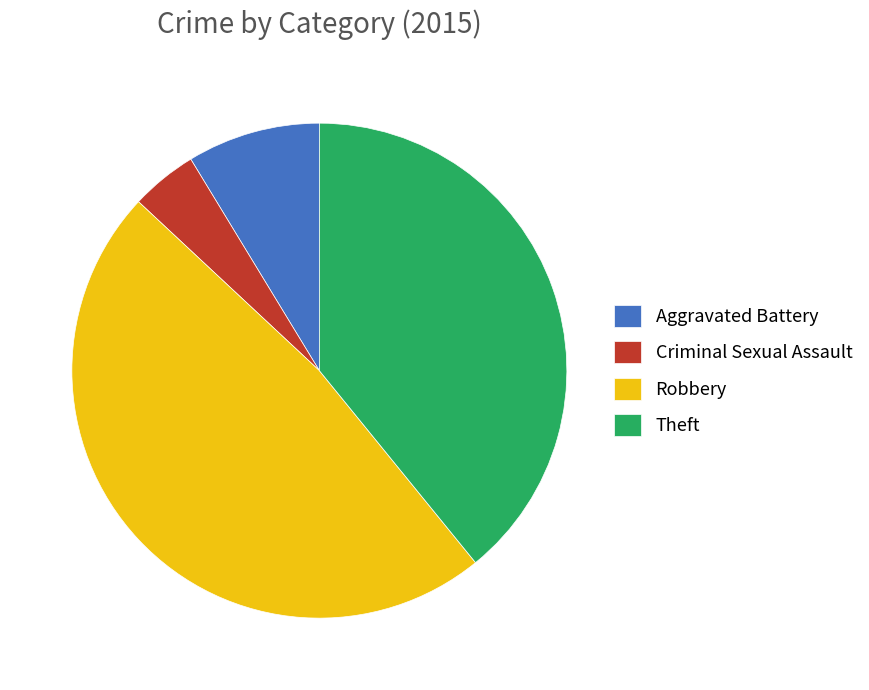

Does Robbery represent more than half of the total?

No